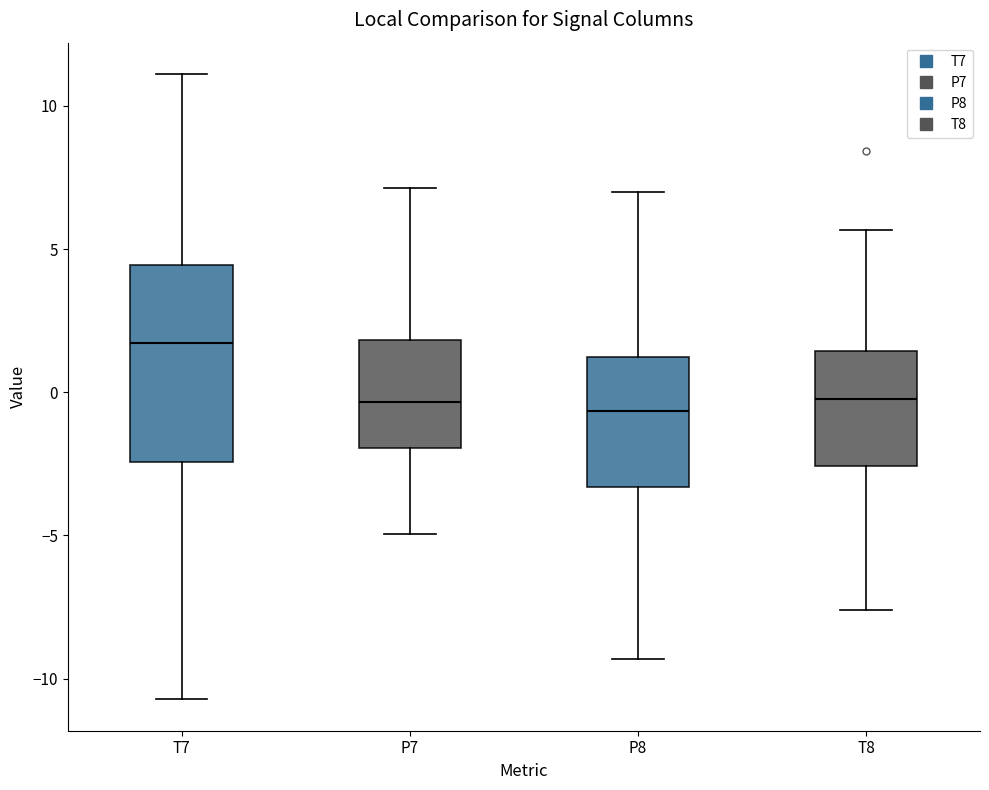

Reading left to right, read every box against the y-axis: the position of its median line, the range the box covers, and the ends of its whiskers. The values are not printed on the chart, so give them approximately, as read against the axis.

T7: median 1.5, box -2.5 to 4.5, whiskers -10.5 to 11.0
P7: median -0.5, box -2.0 to 2.0, whiskers -5.0 to 7.0
P8: median -0.5, box -3.5 to 1.0, whiskers -9.5 to 7.0
T8: median 0.0, box -2.5 to 1.5, whiskers -7.5 to 5.5